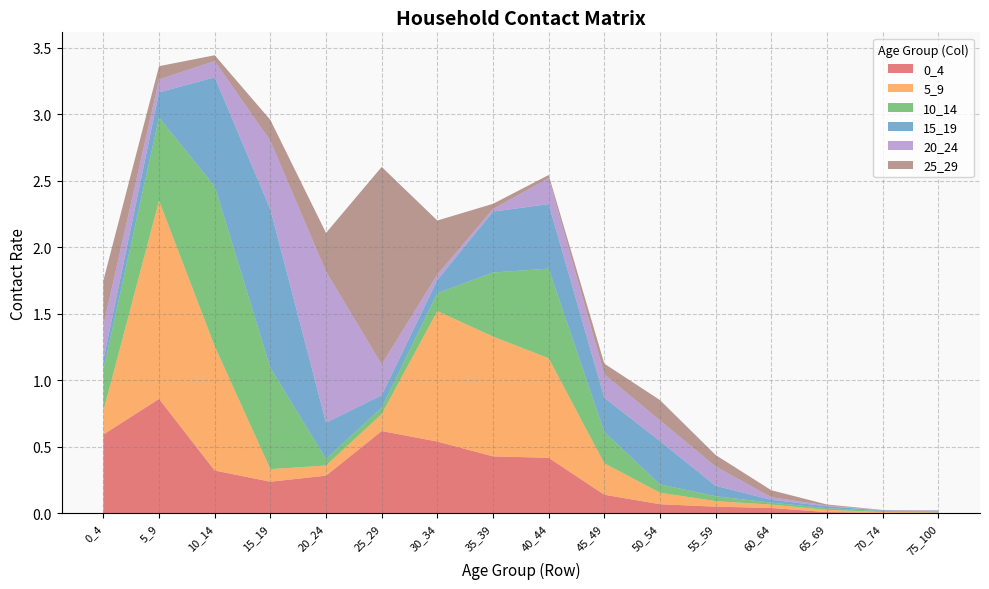

Reading left to right, what are all the values shown in this chart?

0_4: 0.6	0.9	0.3	0.2	0.3	0.6	0.5	0.4	0.4	0.1	0.1	0.1	0.0	0.0	0.0	0.0
5_9: 0.2	1.5	0.9	0.1	0.1	0.1	1.0	0.9	0.7	0.2	0.1	0.0	0.0	0.0	0.0	0.0
10_14: 0.3	0.6	1.2	0.8	0.0	0.0	0.1	0.5	0.7	0.2	0.1	0.0	0.0	0.0	0.0	0.0
15_19: 0.1	0.2	0.8	1.2	0.3	0.1	0.1	0.5	0.5	0.3	0.3	0.1	0.0	0.0	0.0	0.0
20_24: 0.3	0.1	0.1	0.5	1.1	0.2	0.0	0.0	0.2	0.2	0.2	0.1	0.0	0.0	0.0	0.0
25_29: 0.3	0.1	0.0	0.2	0.3	1.5	0.4	0.0	0.0	0.1	0.2	0.1	0.1	0.0	0.0	0.0